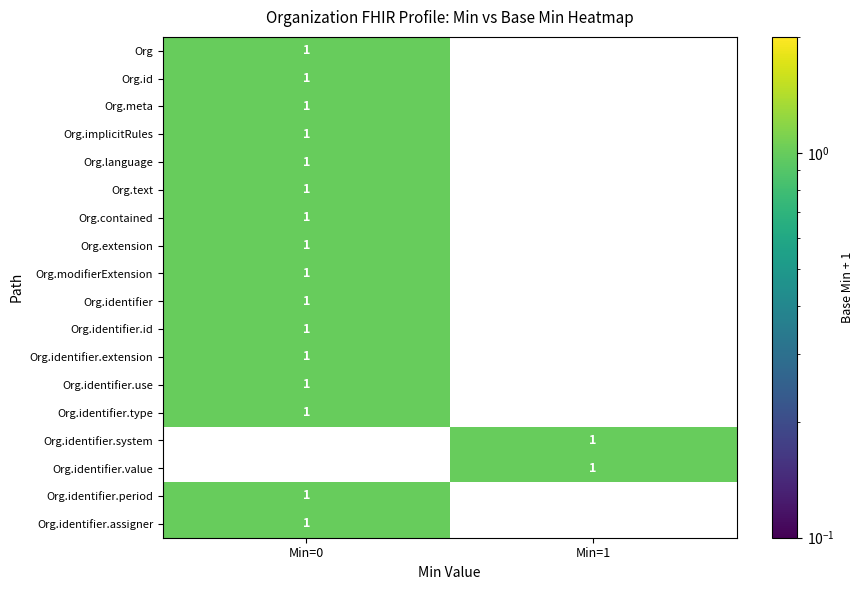

Which category has the highest value in the Org.contained series?

Min=0